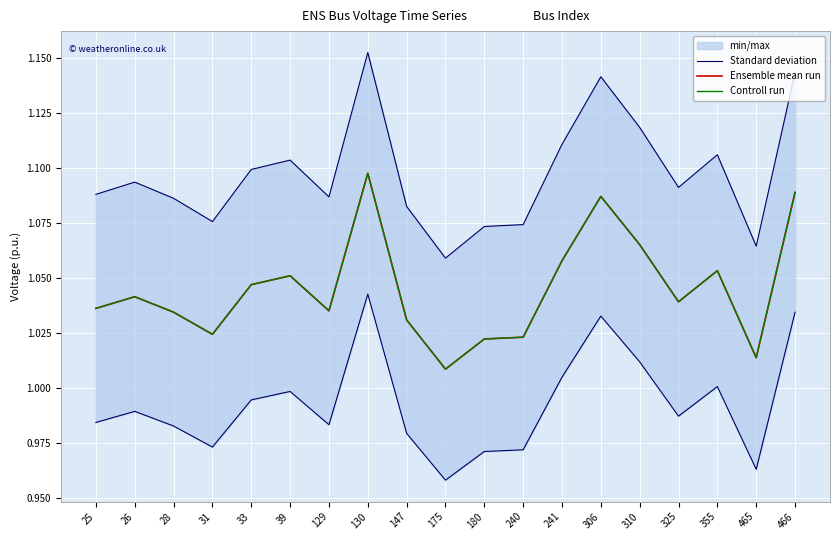

Which series has the widest spread of values?

Standard deviation